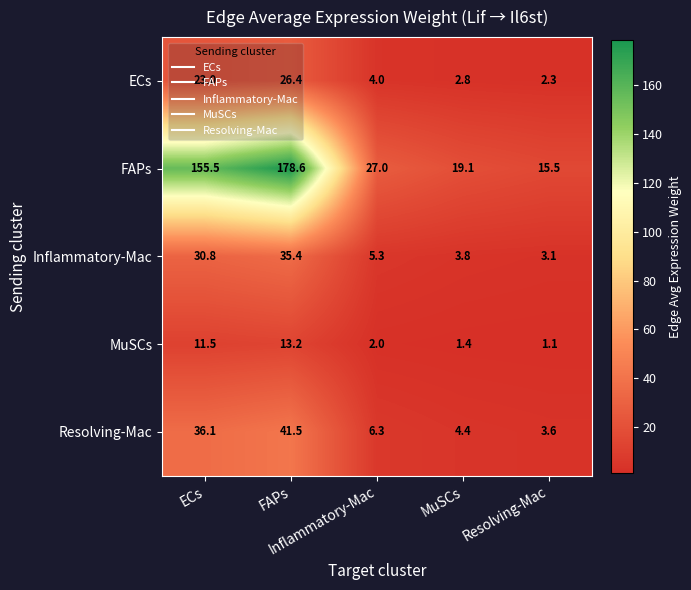

What is the maximum value shown in the chart?

178.6